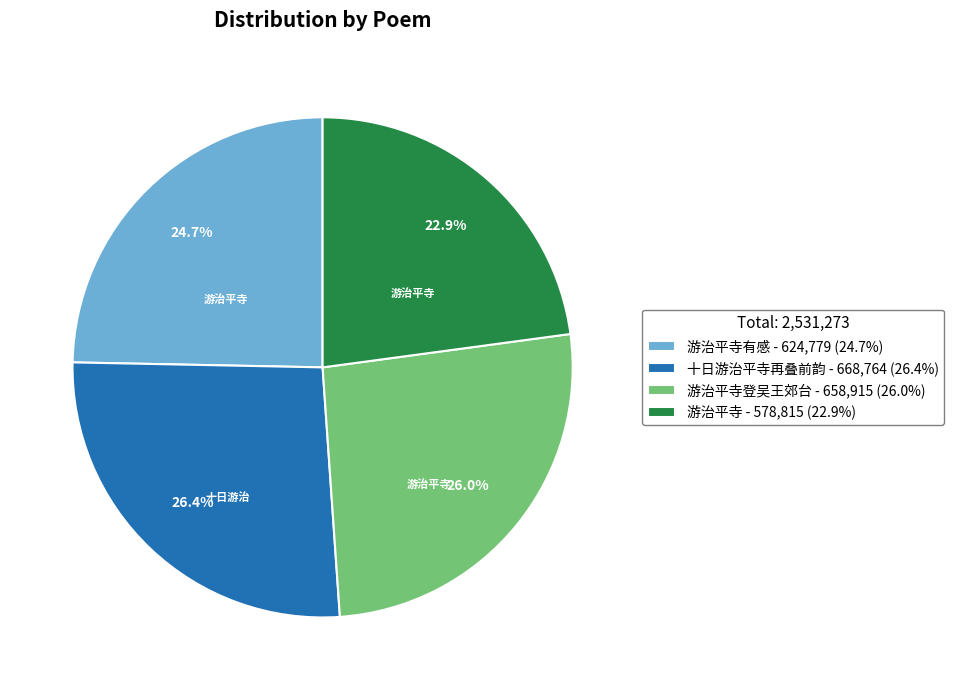

Count the number of slices in the pie.

4